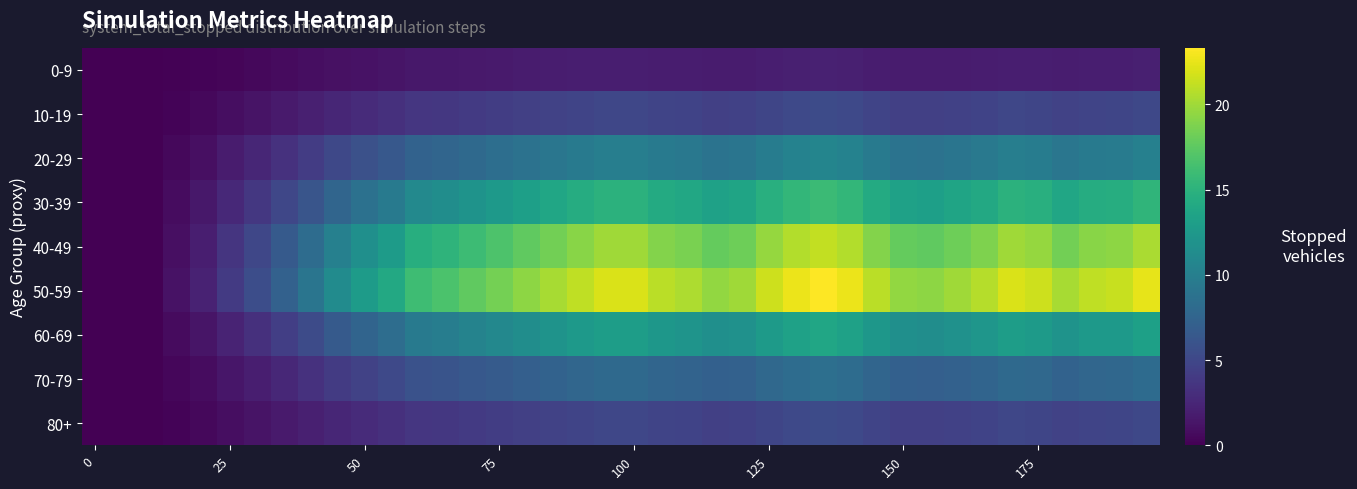

Which series has the widest spread of values?

50-59